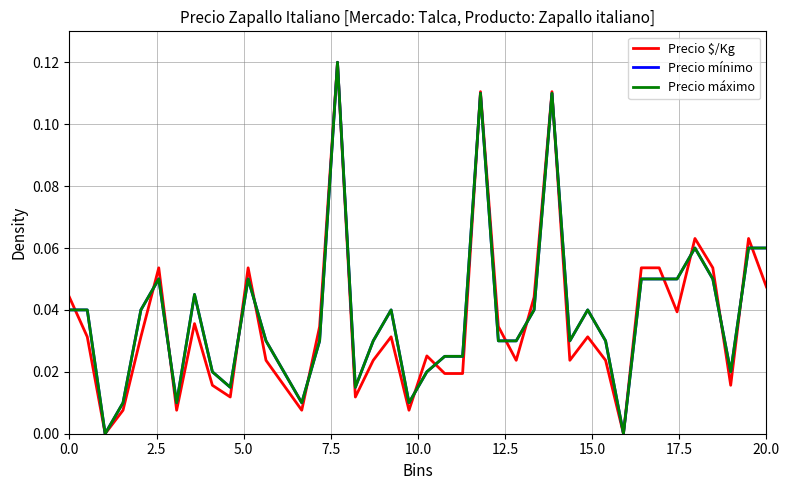

Does the chart have visible grid lines?

Yes